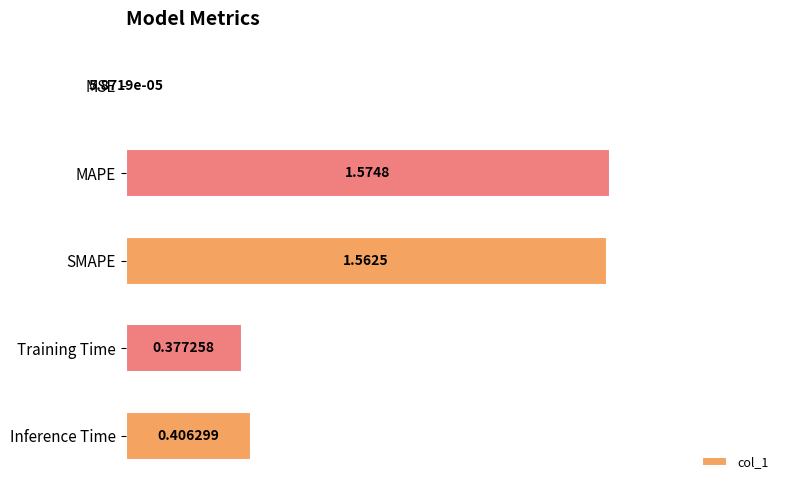

Where is the data nearest to the value 0?

MSE